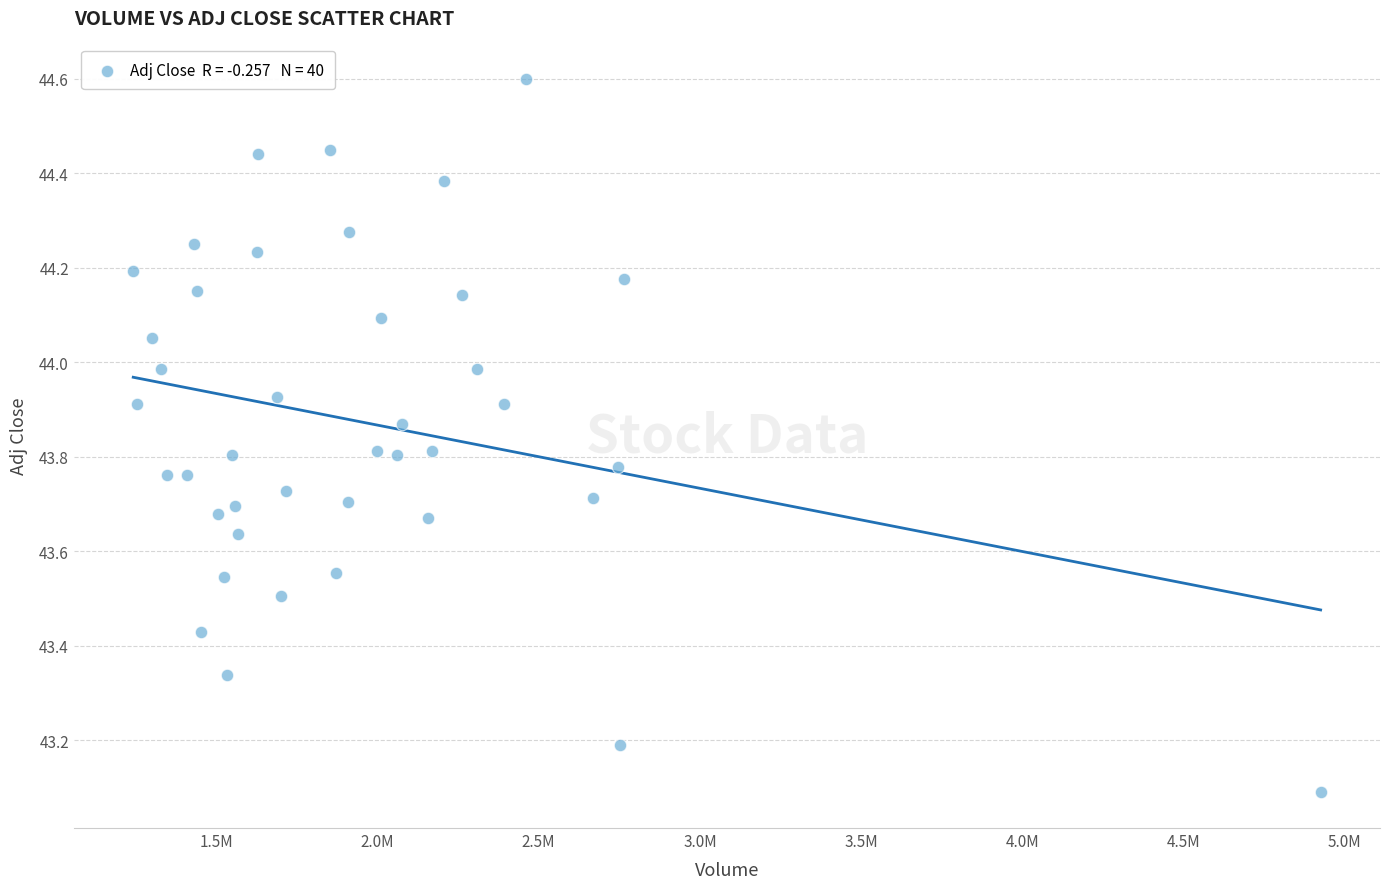

What Y value in the scatter plot is closest to 43?

43.1